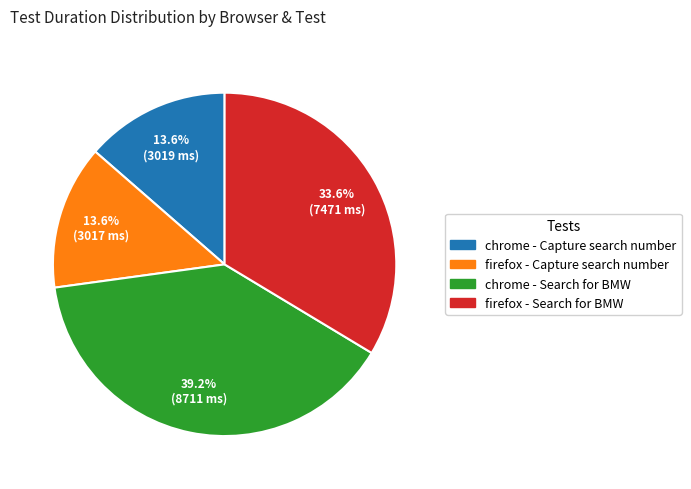

The firefox - Search for BMW slice represents 26% of the pie. True or false?

False